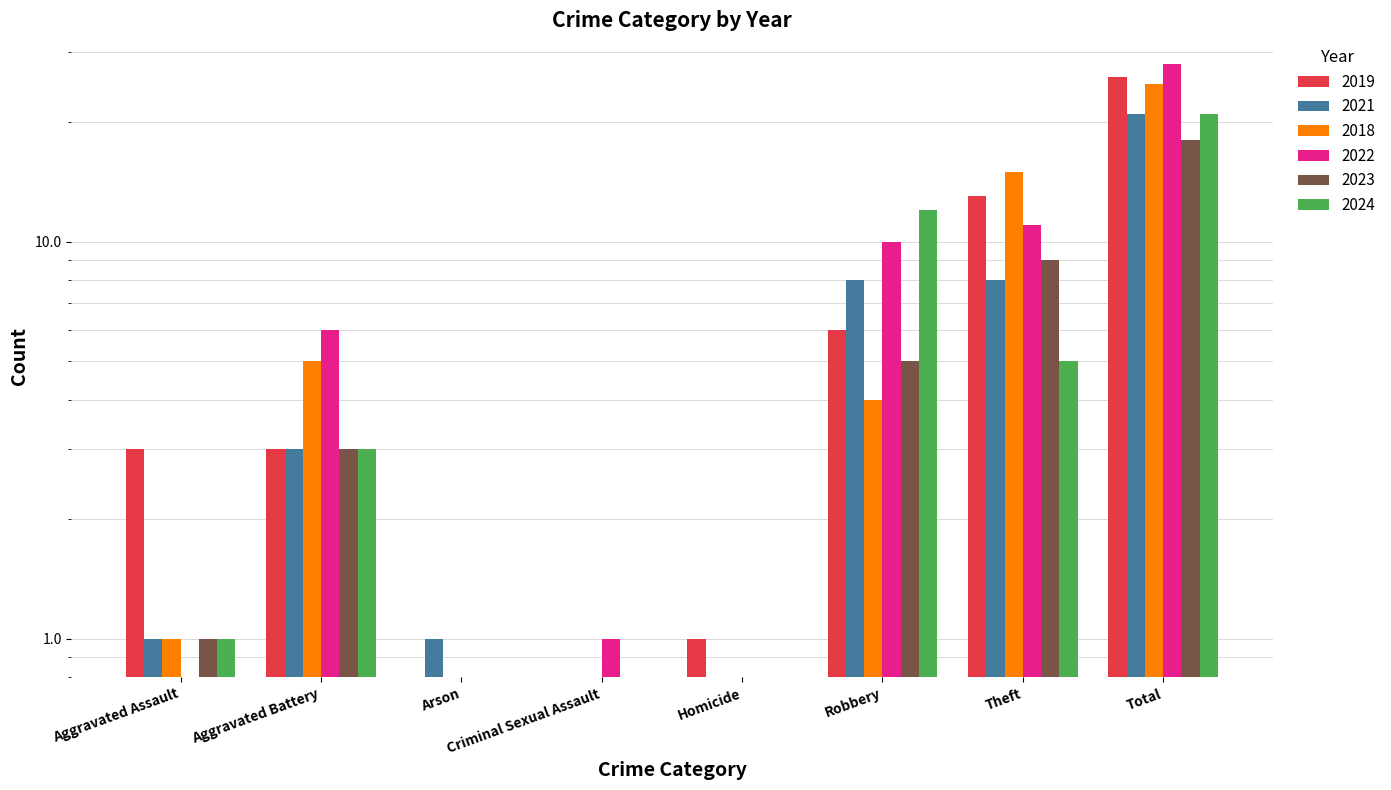

Which series changed the most between Arson and Homicide?

2019